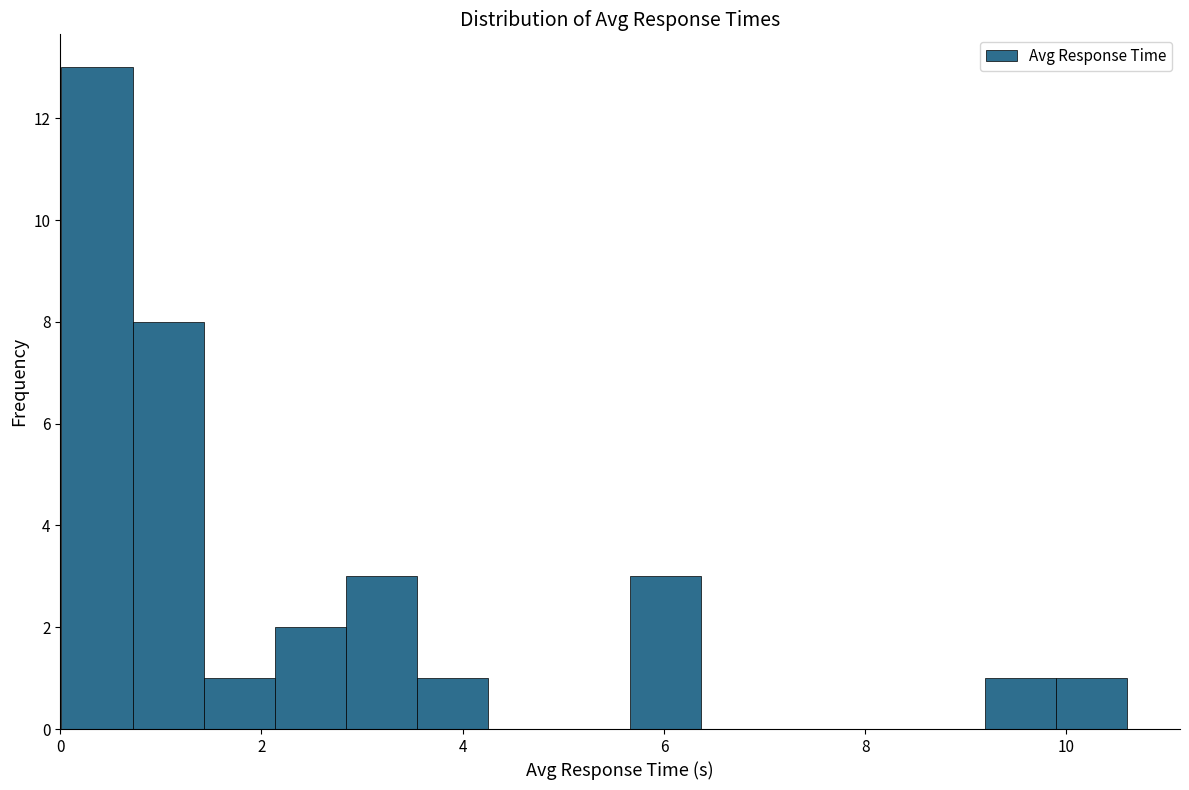

Read against the x-axis, roughly where is the centre of the tallest bar?

0.4